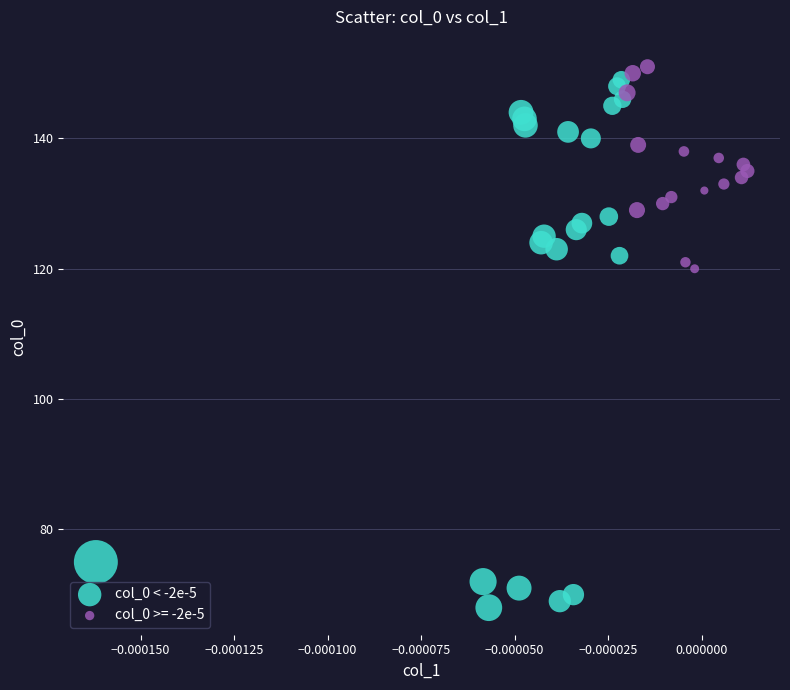

Which series has the largest Y range (max minus min)?

col_0 < -2e-5